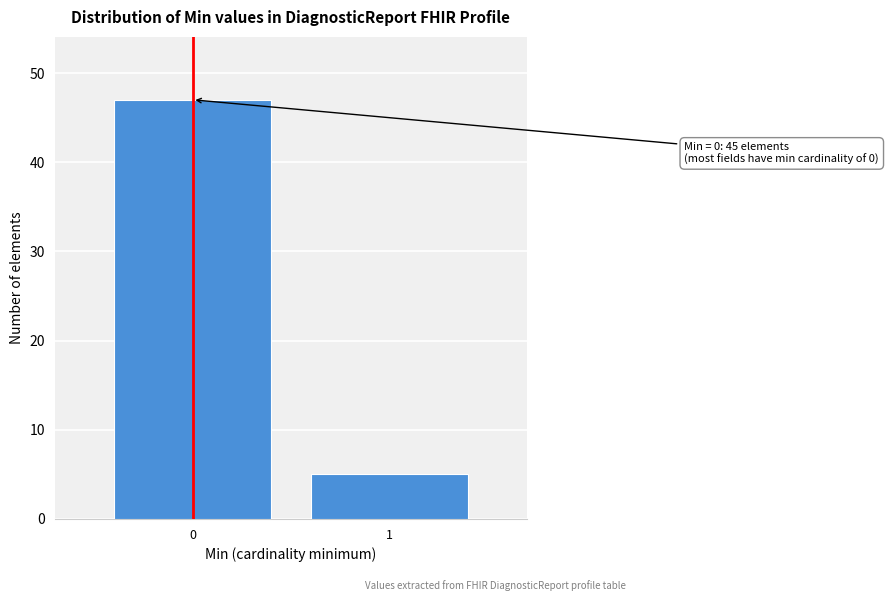

Reading left to right, transcribe all the data shown in this chart.

47	5